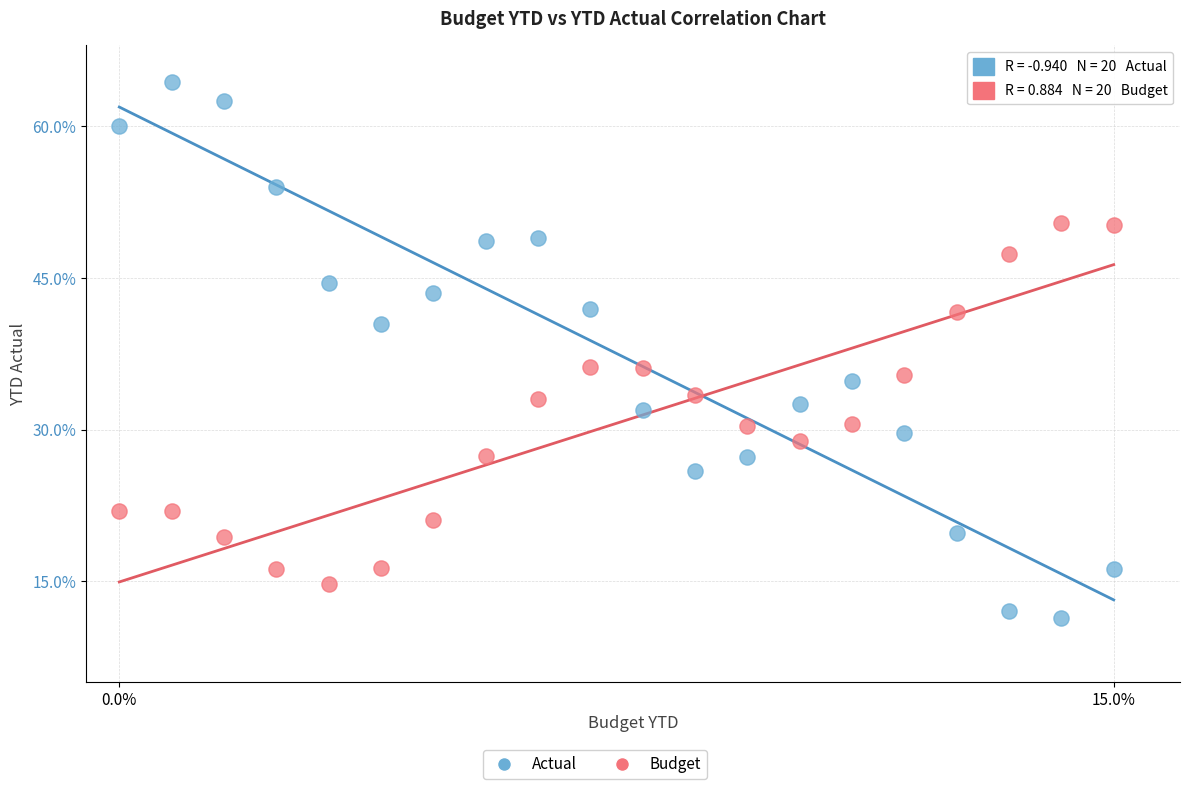

Which series has the largest Y range (max minus min)?

Actual